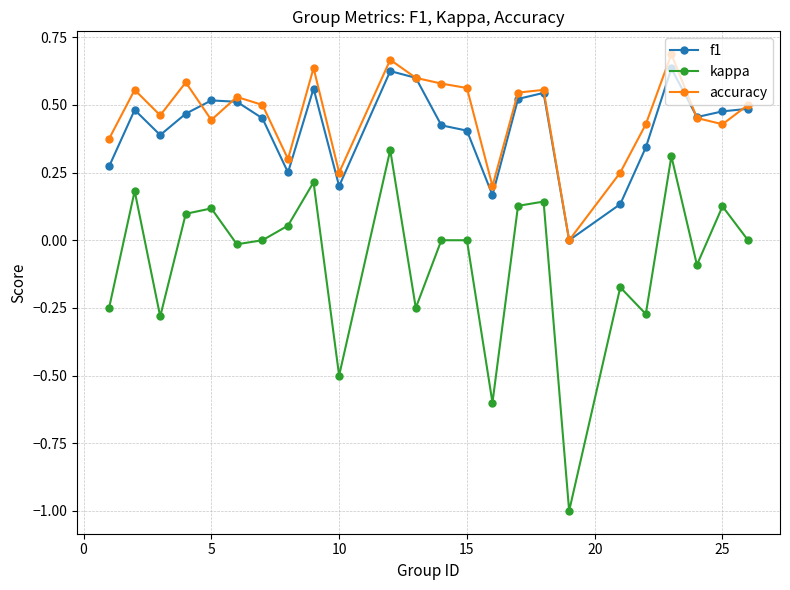

What is the lowest value of the kappa series?

-1.0